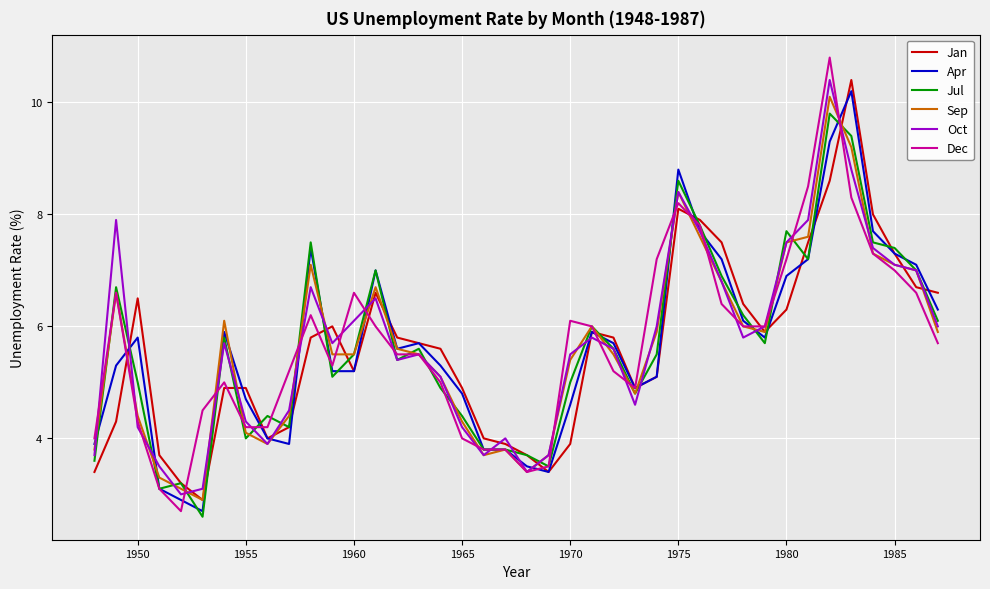

What is the maximum value for Apr?

10.2